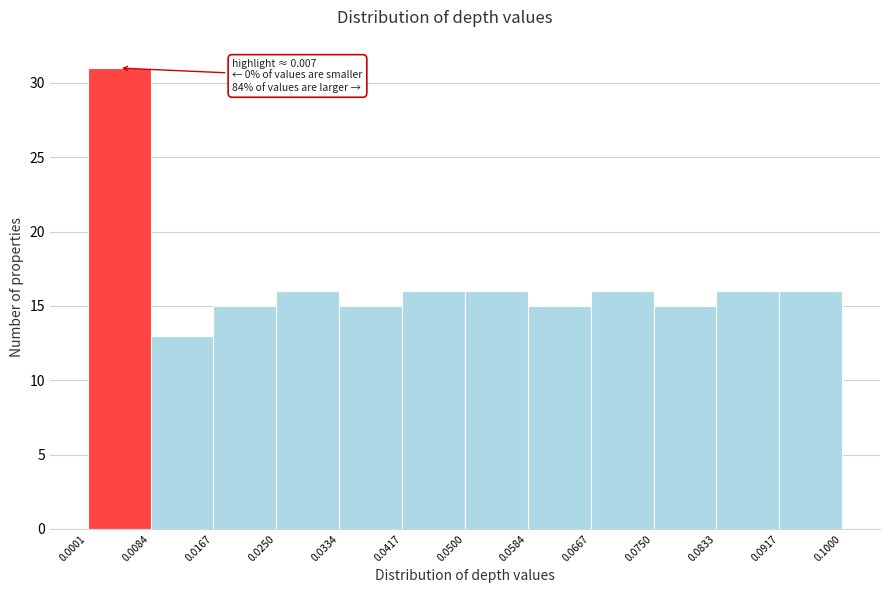

Which range on the x-axis has the tallest bar?

0.0001 to 0.0084